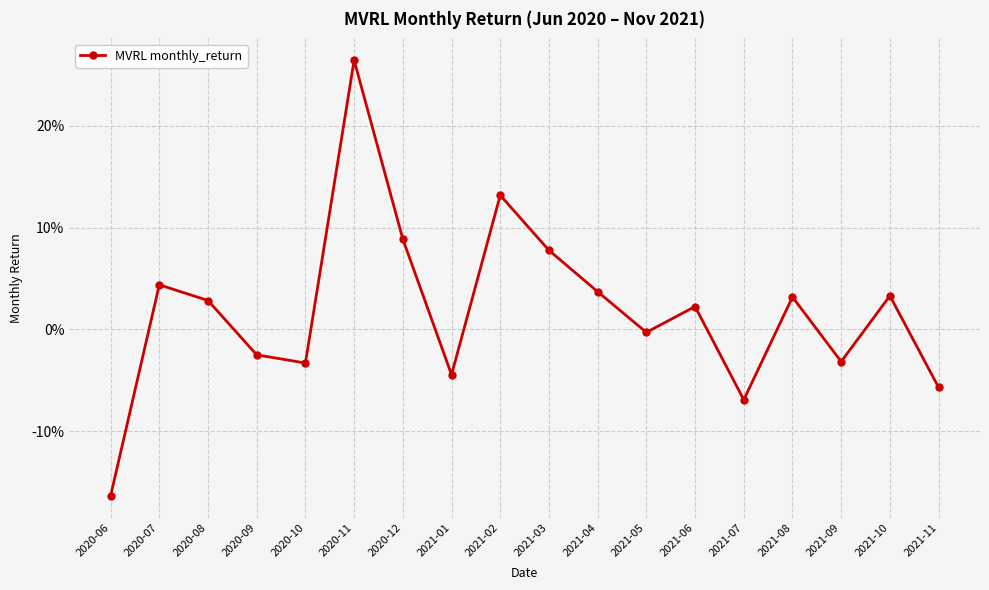

Is this an area chart (filled region under the line)?

No